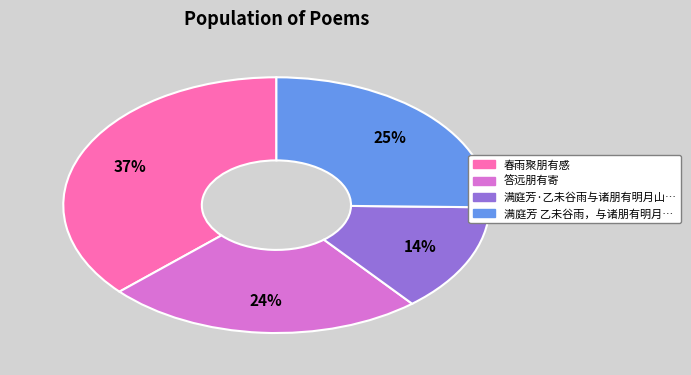

To the nearest percent, what is the difference between the largest and smallest slice percentages?

23%